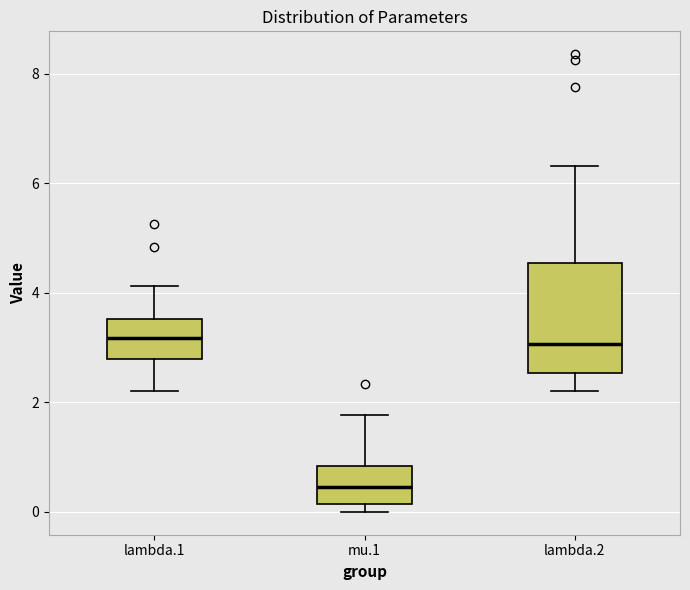

Where does the median line of the box for mu.1 sit on the y-axis? The values are not printed on the chart, so give them approximately, as read against the axis.

0.4